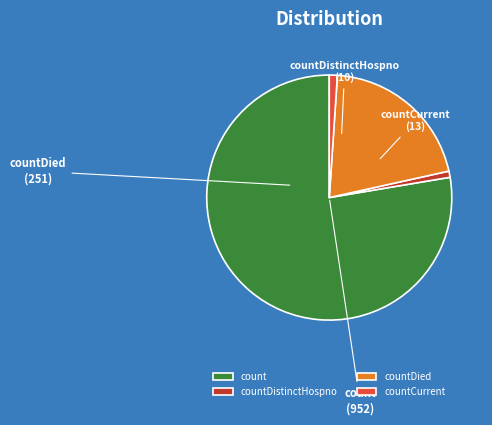

Is the sum of countCurrent and count greater than half?

Yes